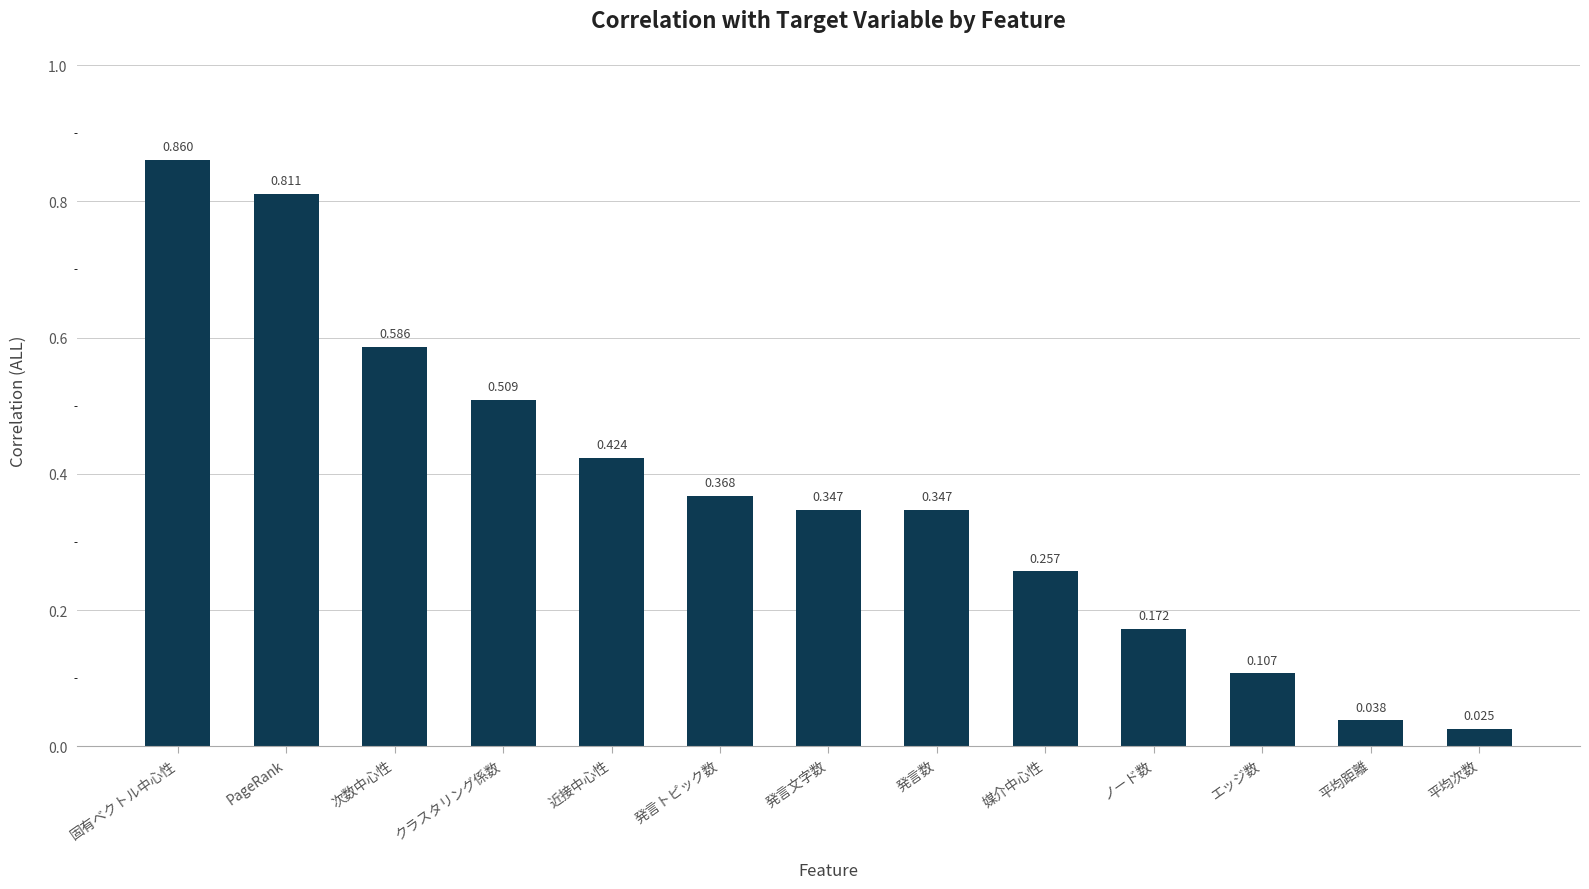

Where is the data nearest to the value 0?

平均次数